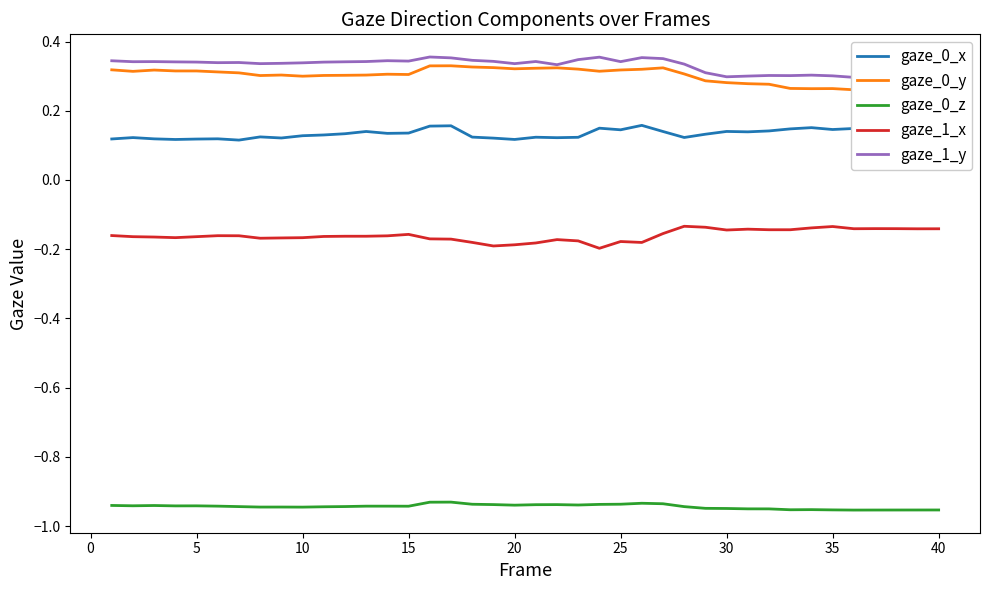

What is the value of the gaze_0_z point at the 3rd from the left?

-0.9